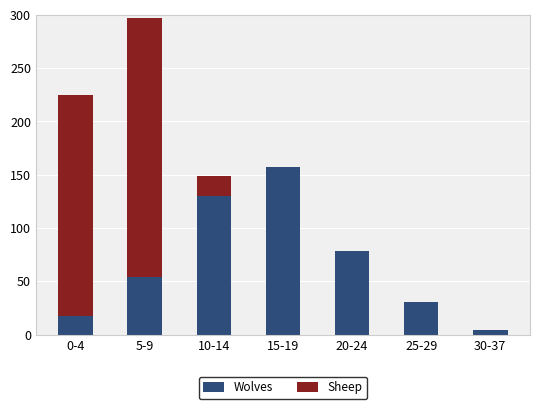

Reading left to right, transcribe the values for Wolves.

0-4=17	5-9=54	10-14=130	15-19=157	20-24=78	25-29=31	30-37=4